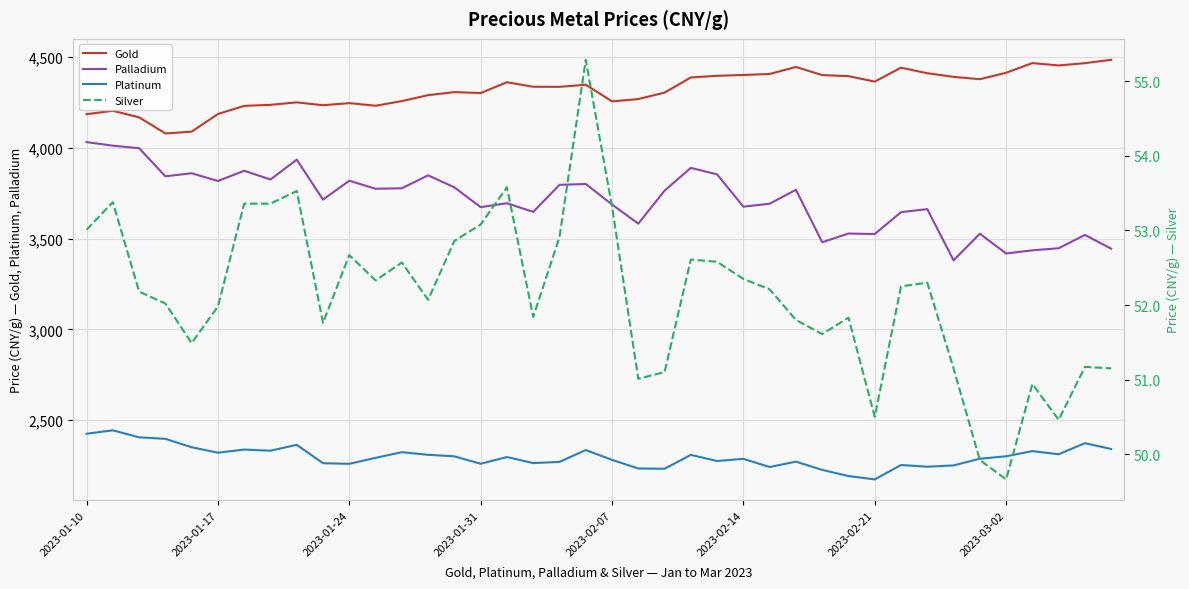

True or false: Platinum and Palladium intersect in this chart.

False